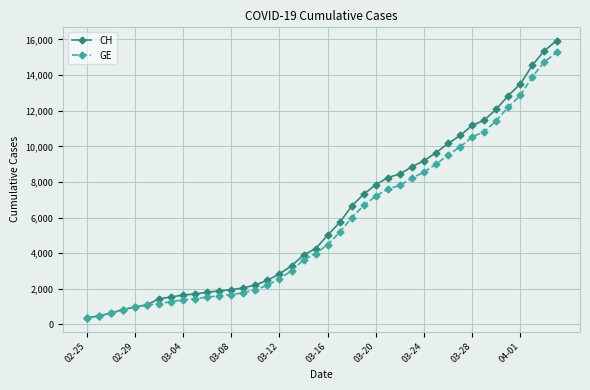

What is the lowest value of the GE series?

375